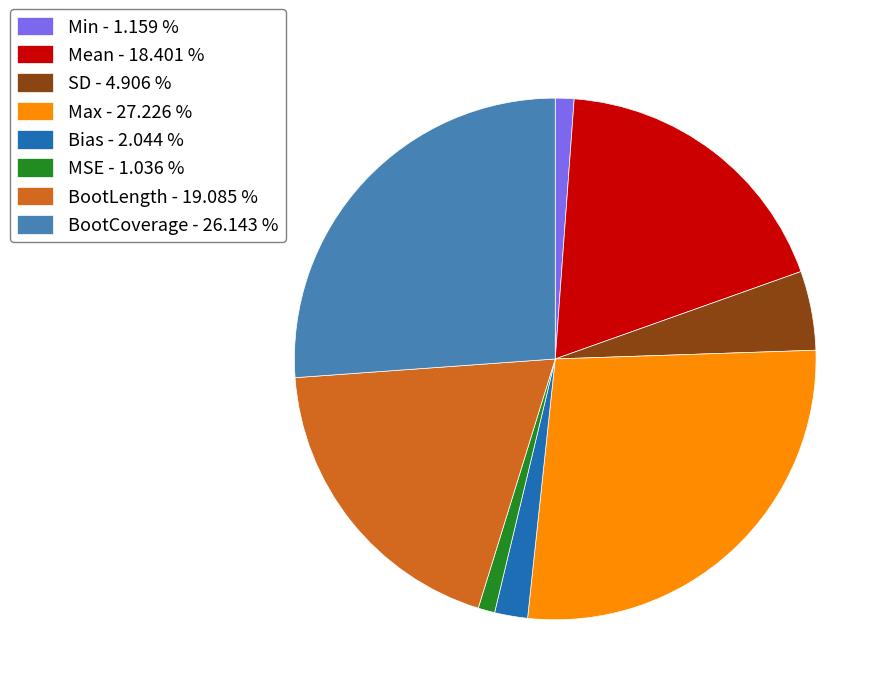

Between Max - 27.226 % and SD - 4.906 %, which is larger?

Max - 27.226 %